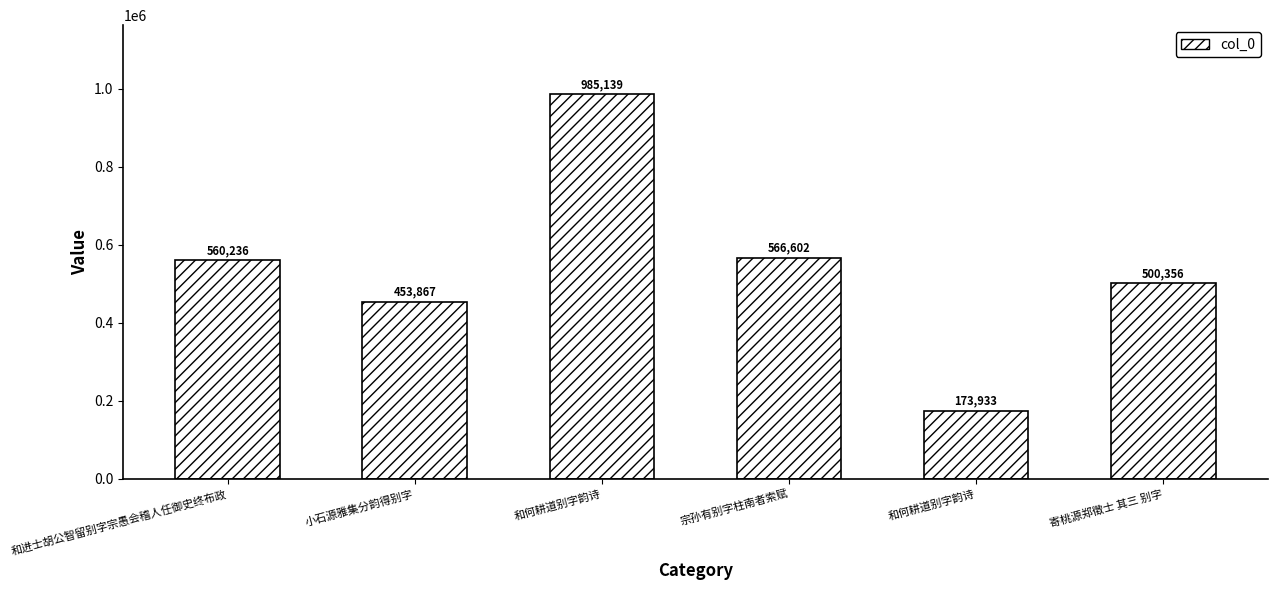

How many bars are there in total?

6